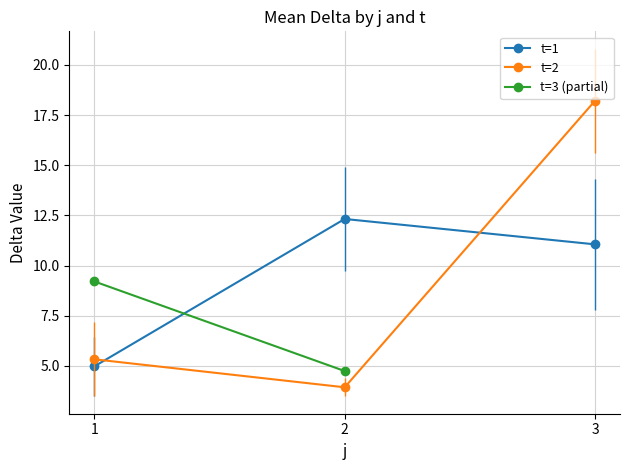

Is this an area chart (filled region under the line)?

No